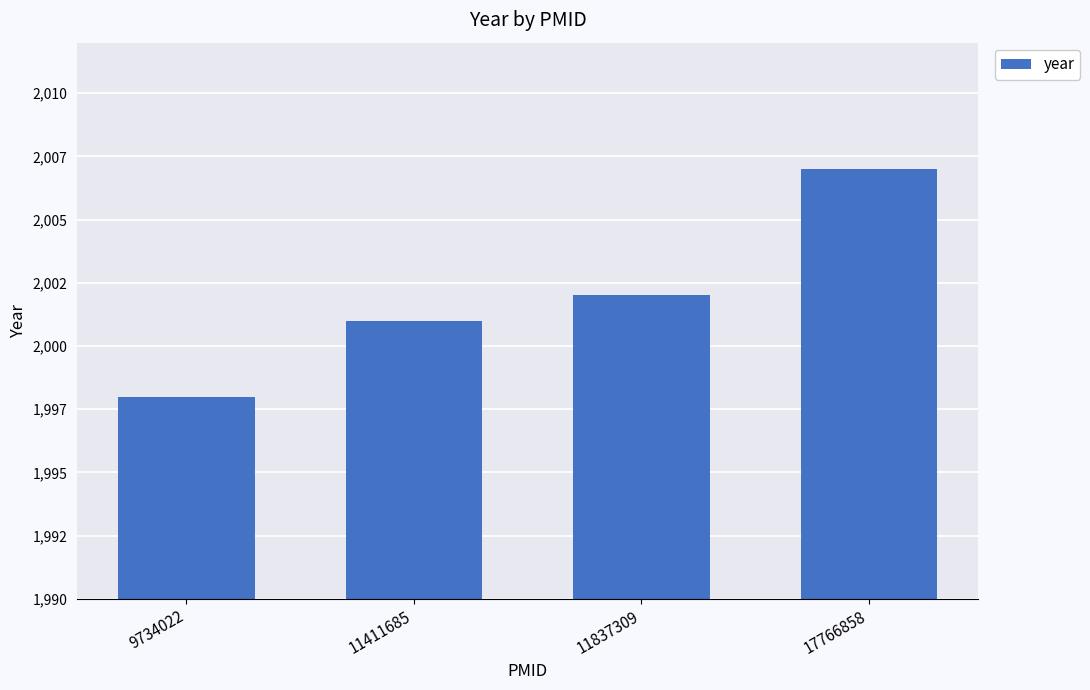

What is the difference between the maximum and minimum values?

9